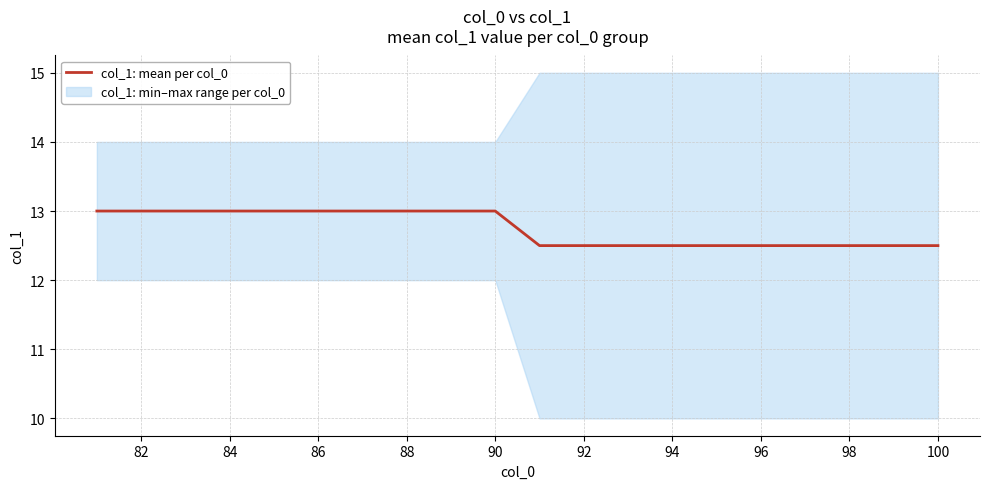

What is the difference between the maximum and minimum values?

0.5